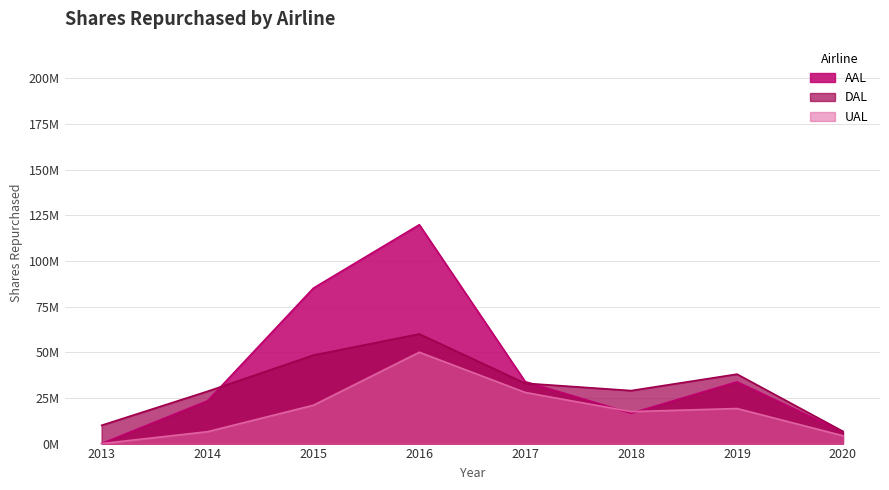

What are all the series names shown in the legend?

AAL, DAL, UAL